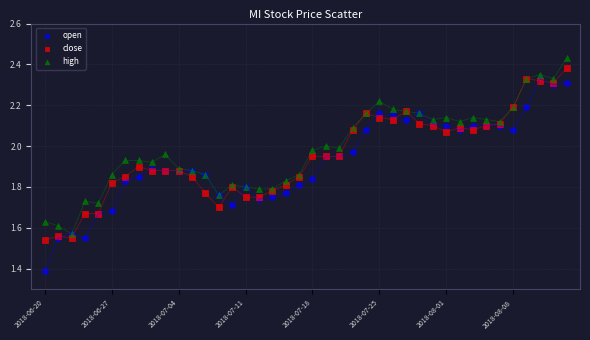

Which series has the widest spread of Y values?

open